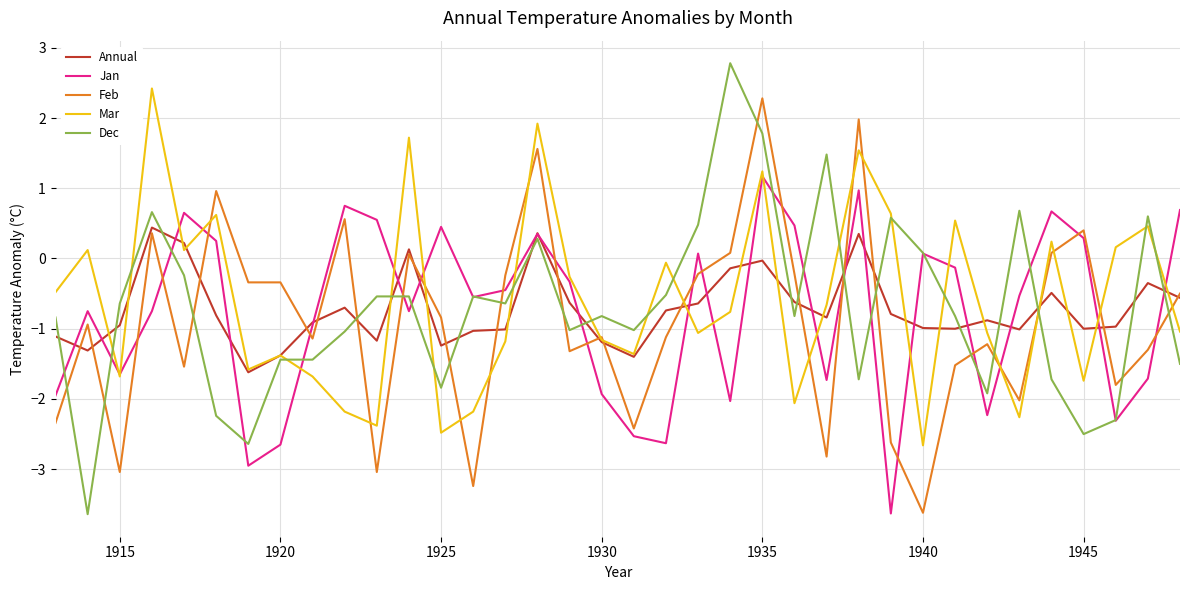

Which series has the largest range (max minus min)?

Dec